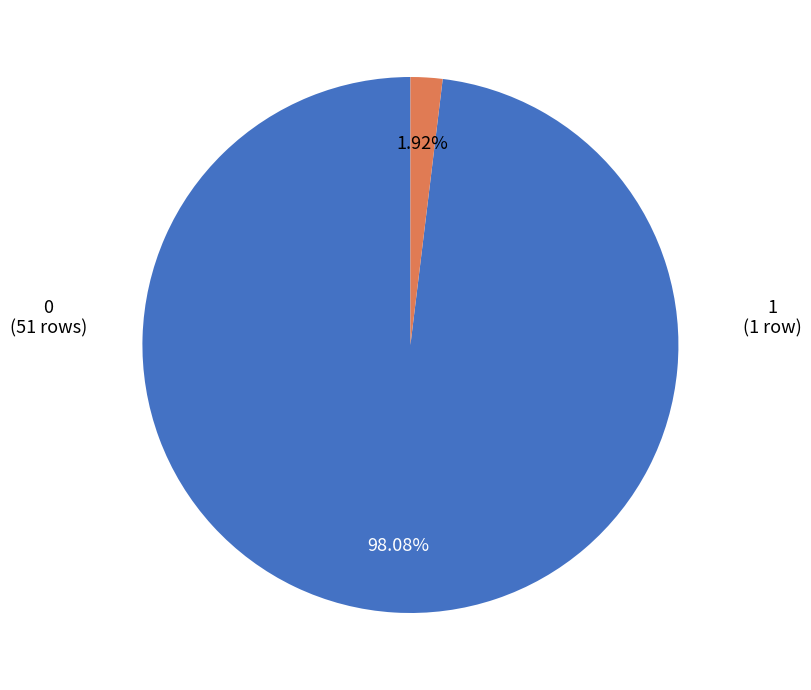

What is the total percentage of 1 and 0?

100.0%